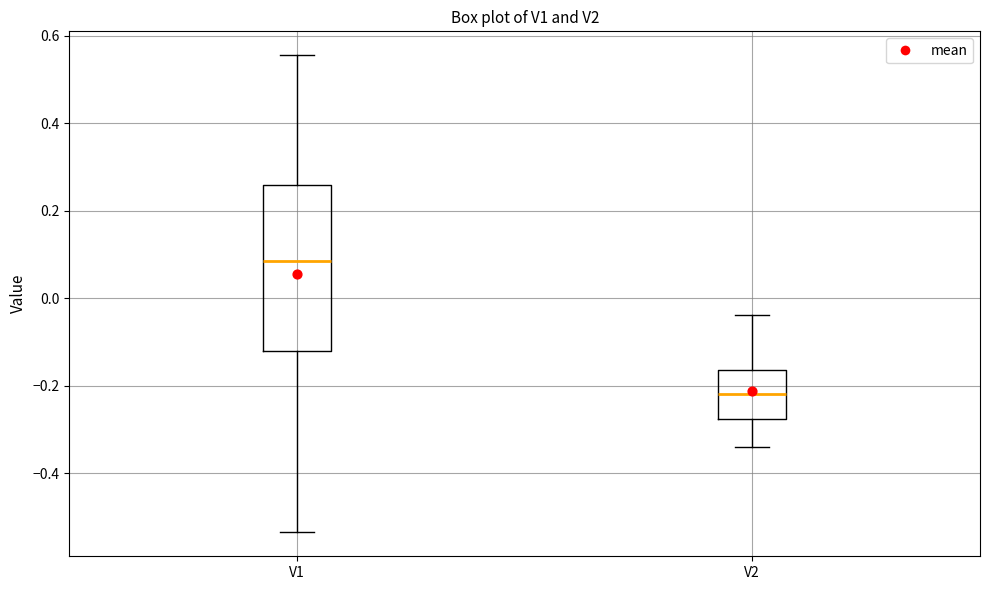

Reading left to right, read every box against the y-axis: the position of its median line, the range the box covers, and the ends of its whiskers. The values are not printed on the chart, so give them approximately, as read against the axis.

V1: median 0.08, box -0.12 to 0.26, whiskers -0.54 to 0.56
V2: median -0.22, box -0.28 to -0.16, whiskers -0.34 to -0.04